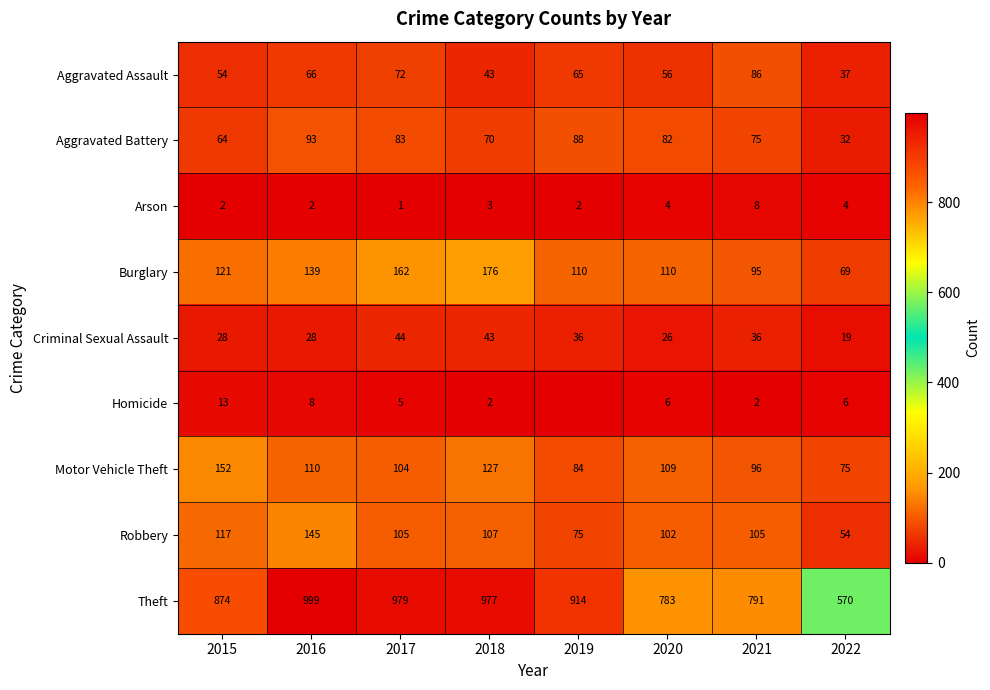

What is the minimum value for Aggravated Battery?

32